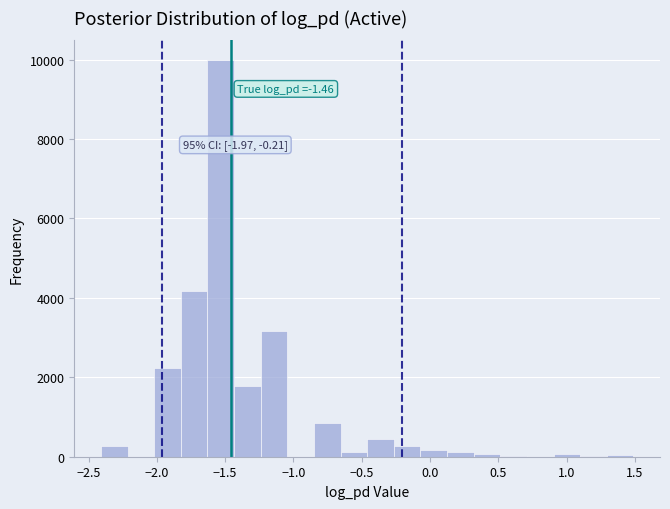

Around what value on the x-axis is the tallest bar? Give the approximate position of its centre, as read against the axis.

-1.55